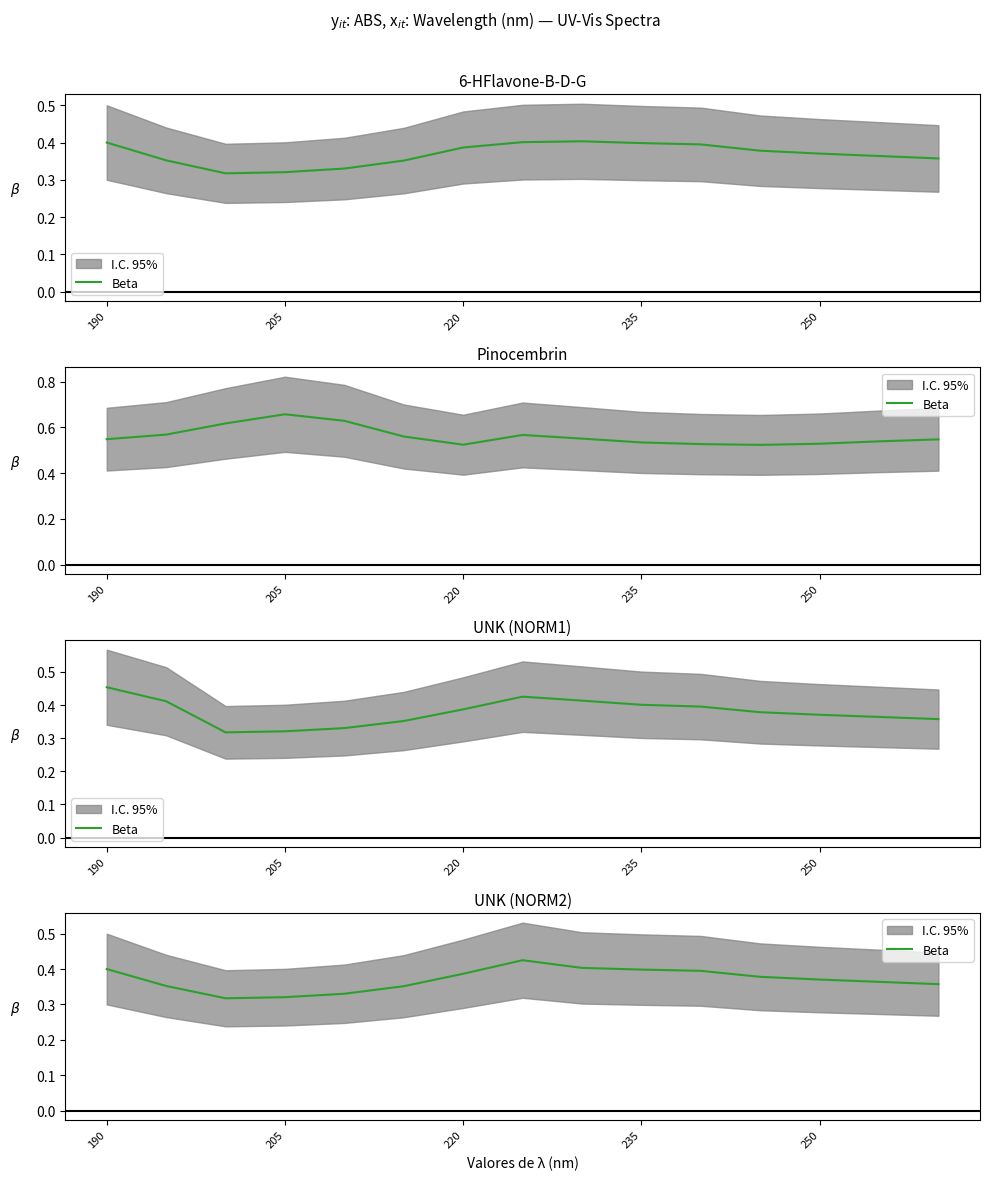

What is the sum of all values?

5.6